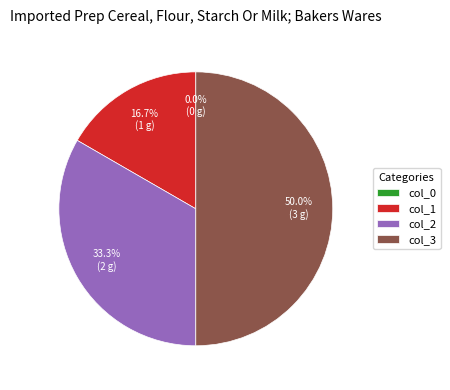

Approximately how many times larger is the value at 1 compared to 2?

0.5